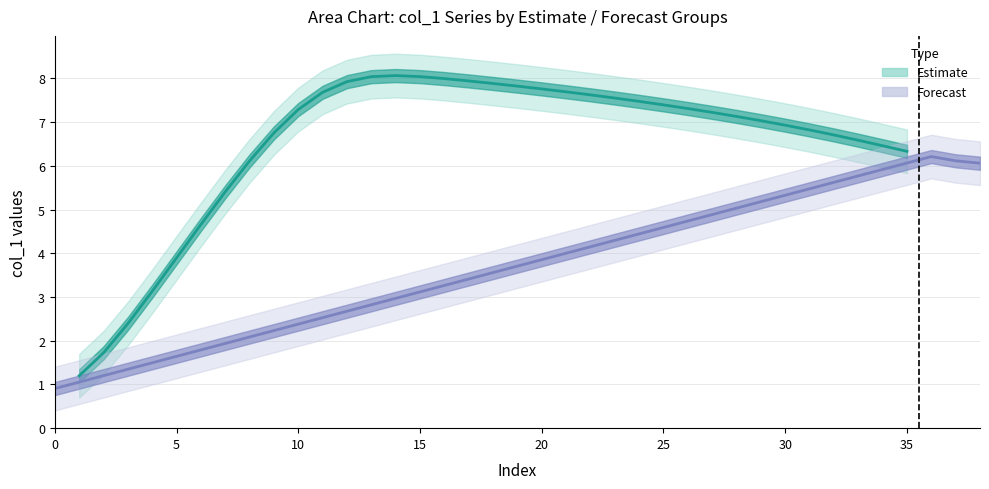

What is the label of the 36th point from the left?

35